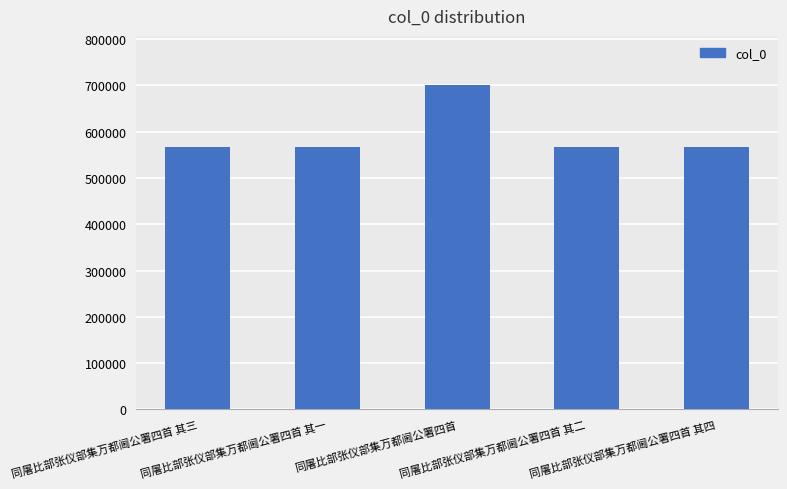

What is the smallest value displayed?

566387